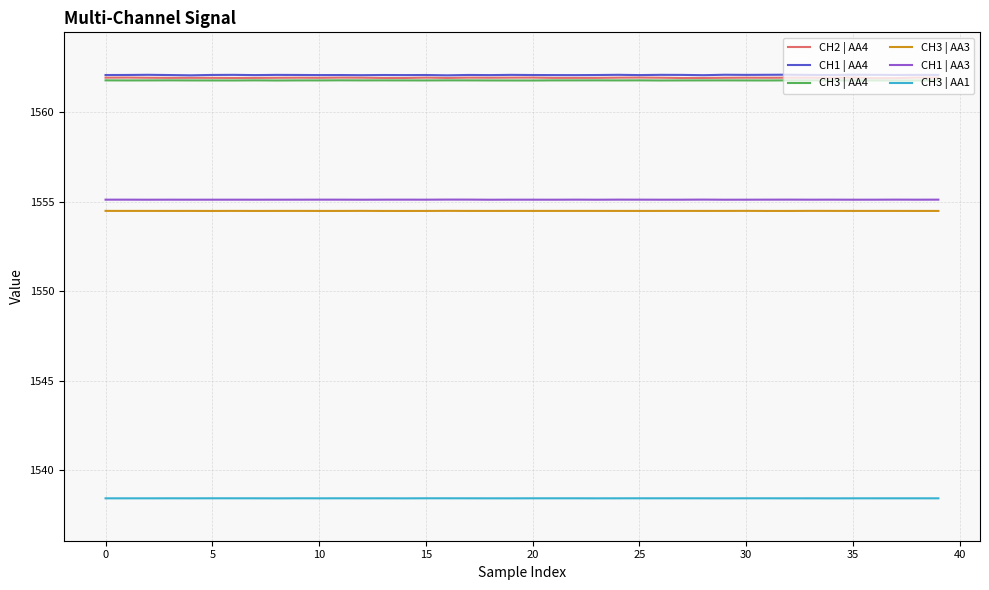

What is the highest value of the CH3 | AA1 series?

1538.4